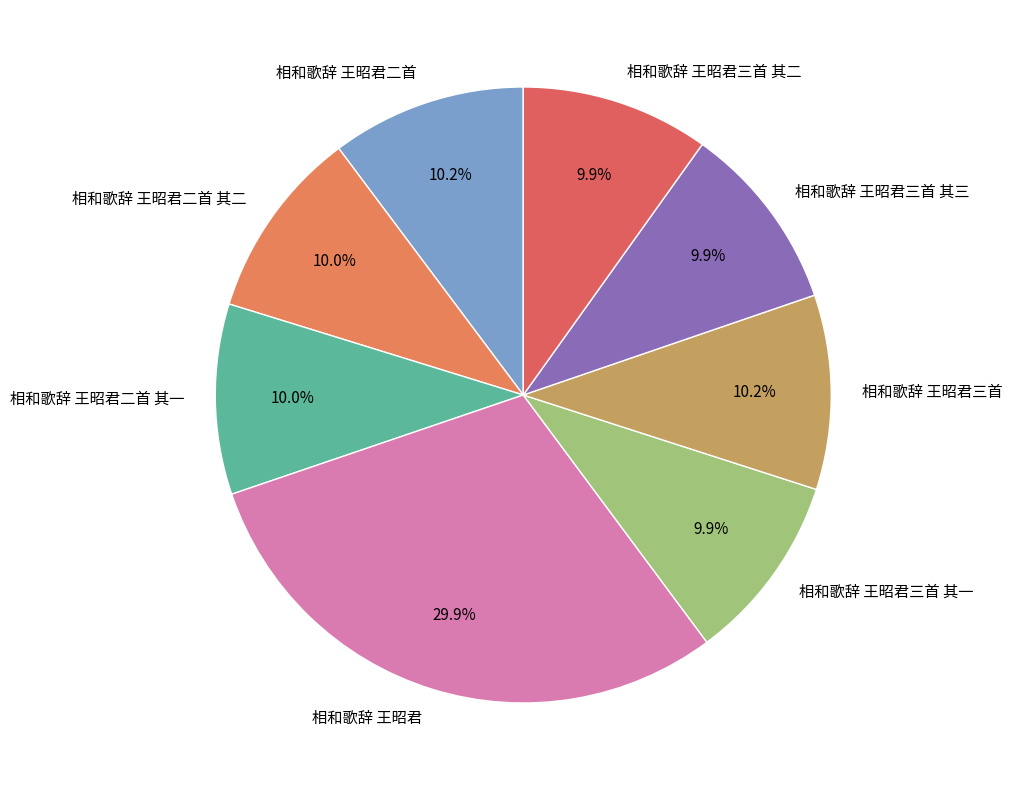

Count the number of slices in the pie.

8